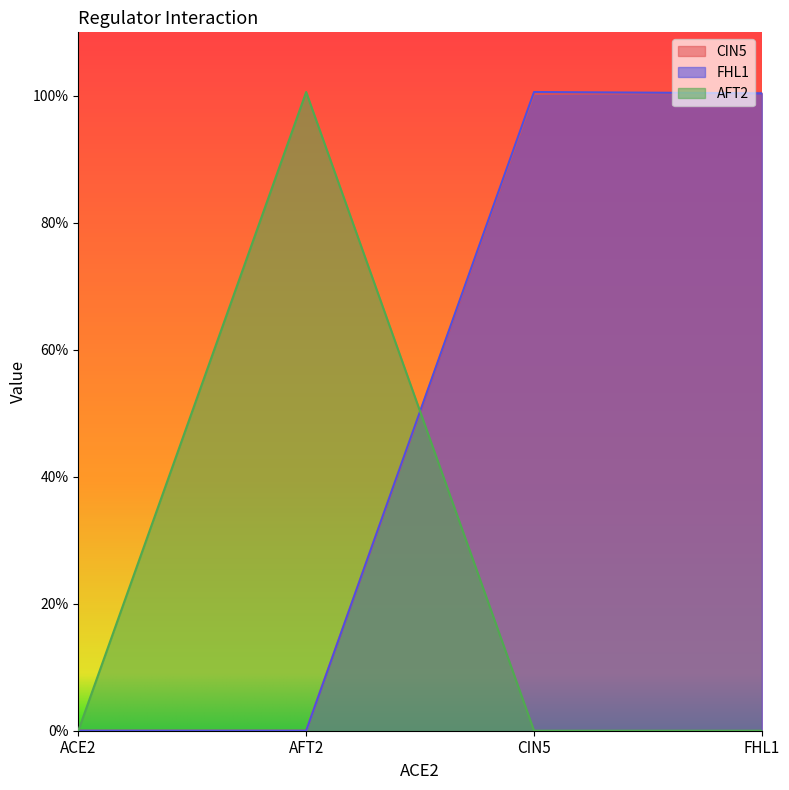

At which label does AFT2 reach its minimum?

ACE2